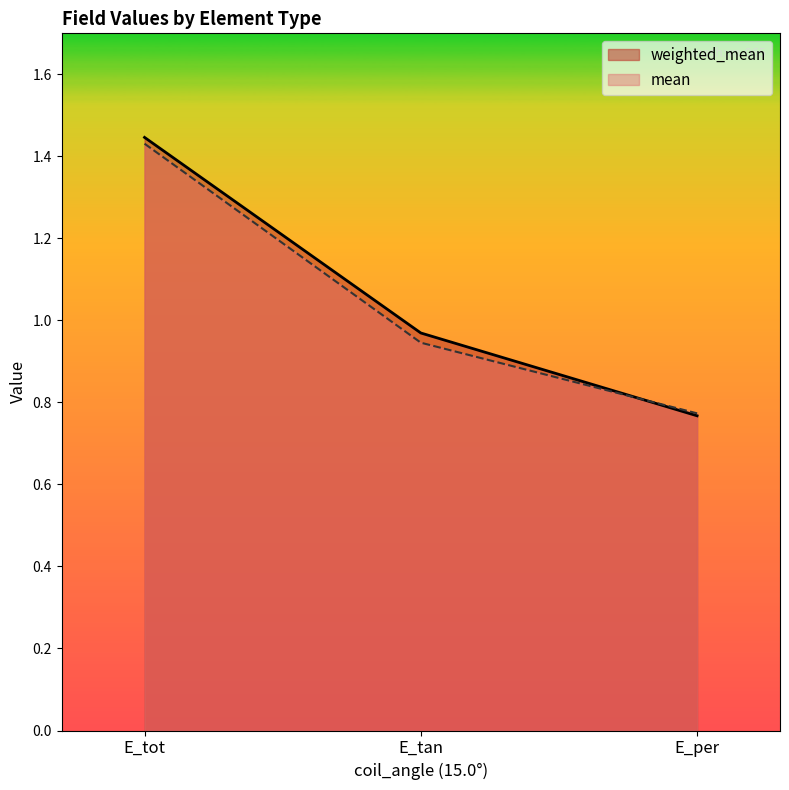

Which series has the widest spread of values?

weighted_mean